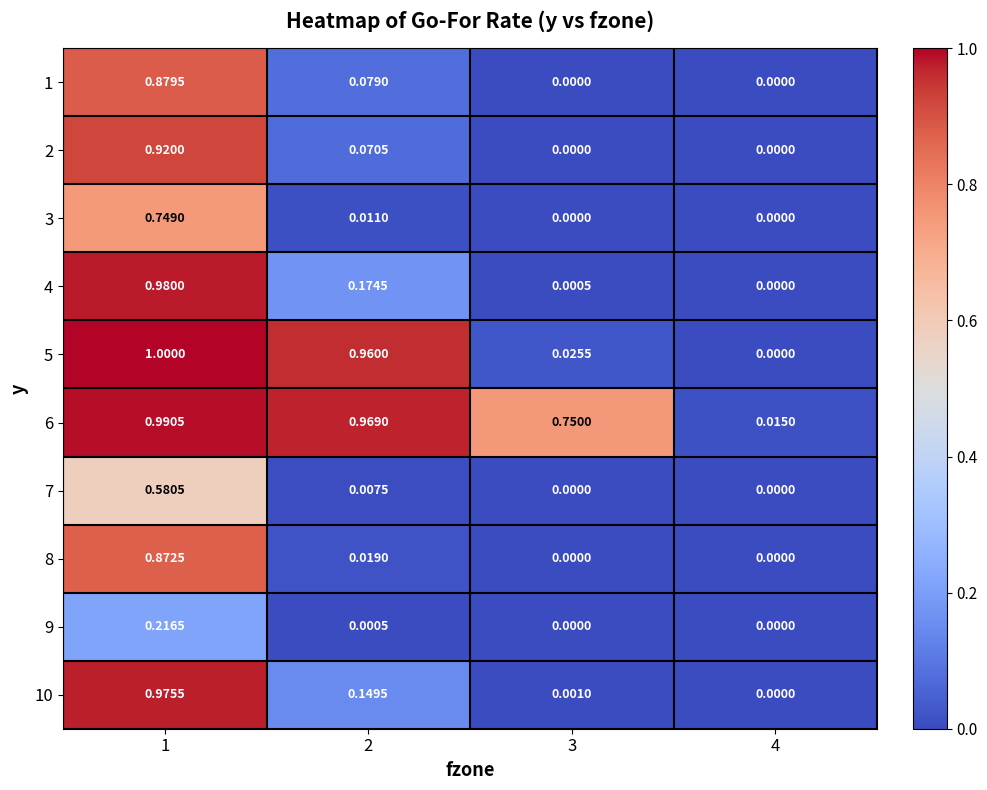

What is the spread (max minus min) of values at 2?

1.0